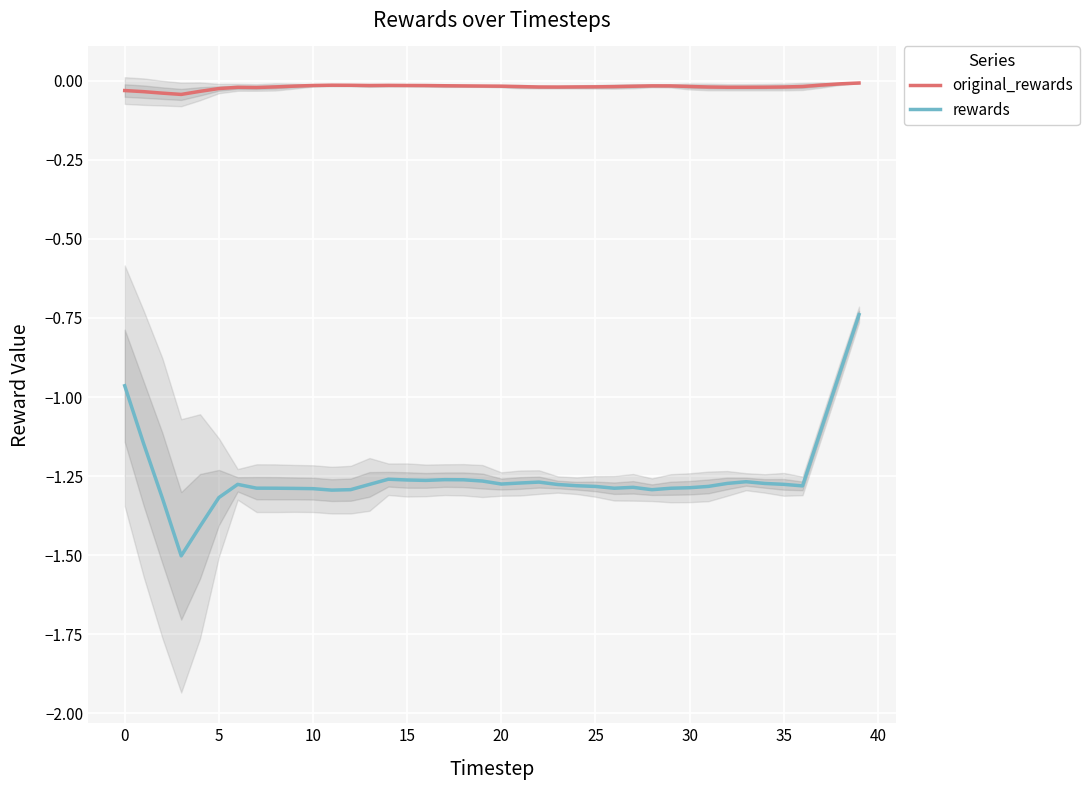

True or false: rewards and original_rewards cross at least once.

False